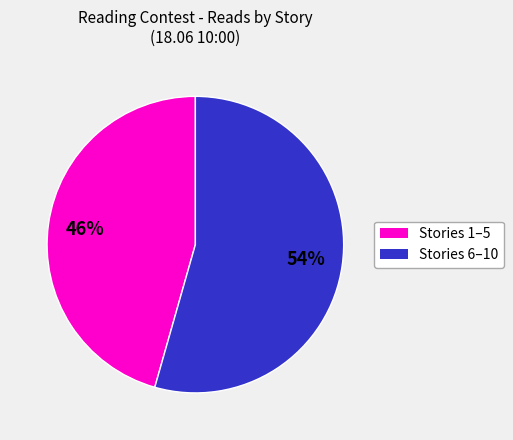

Is there a majority slice in this chart?

Yes